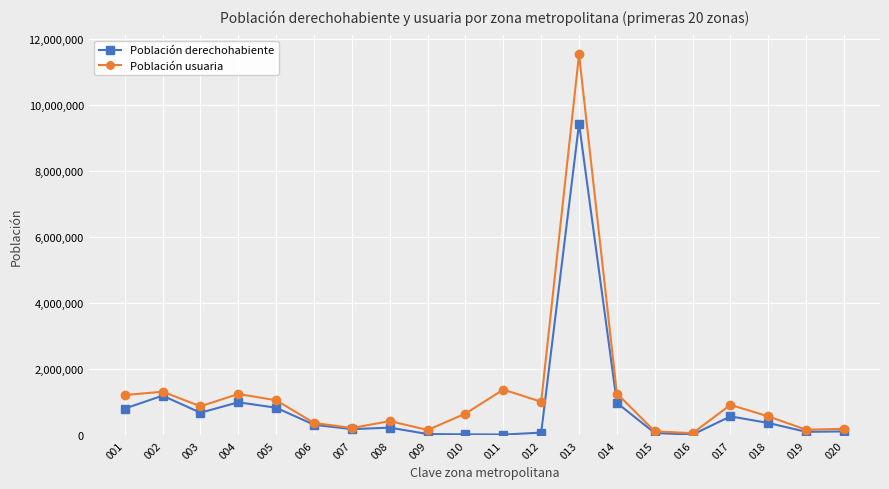

What is the minimum value for Población usuaria?

67898